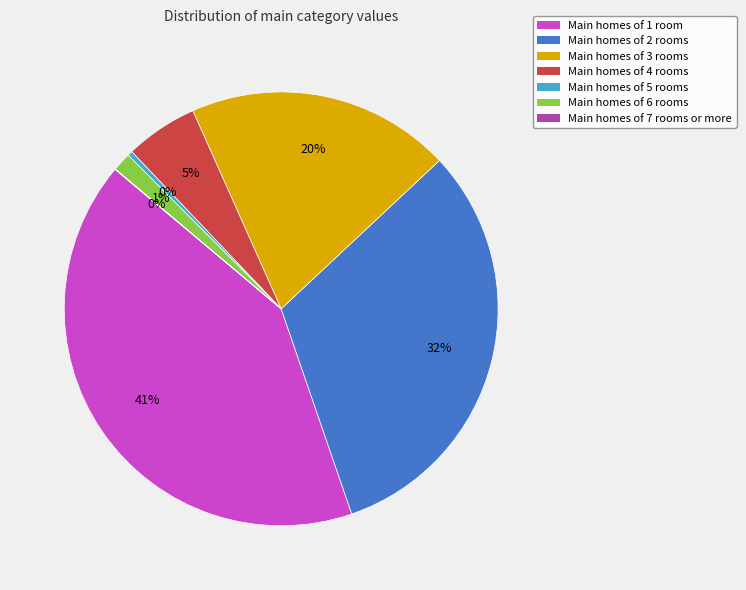

Is there any slice that represents more than half of the pie?

No